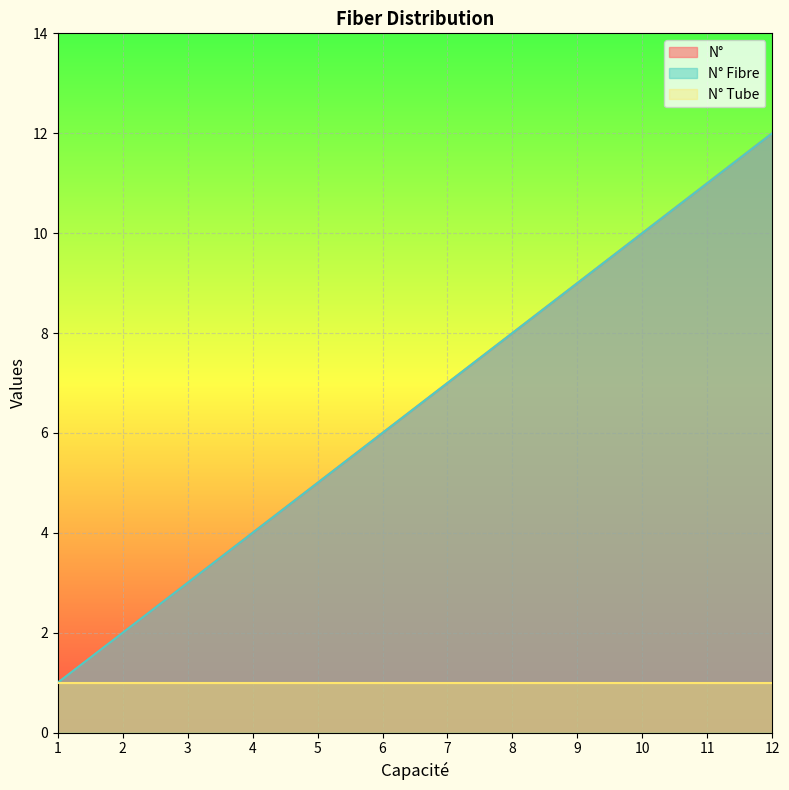

Is the value of N° Fibre at 3 greater than the value of N° at 7?

No